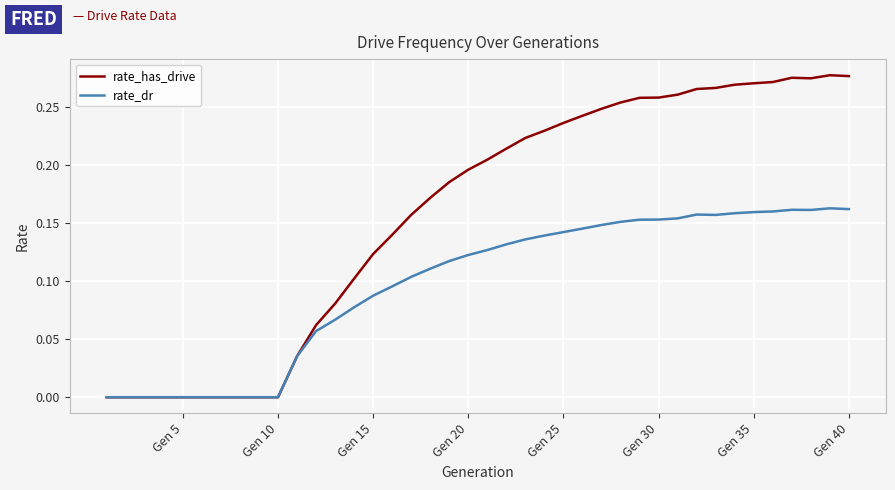

How many series are shown in this chart?

2